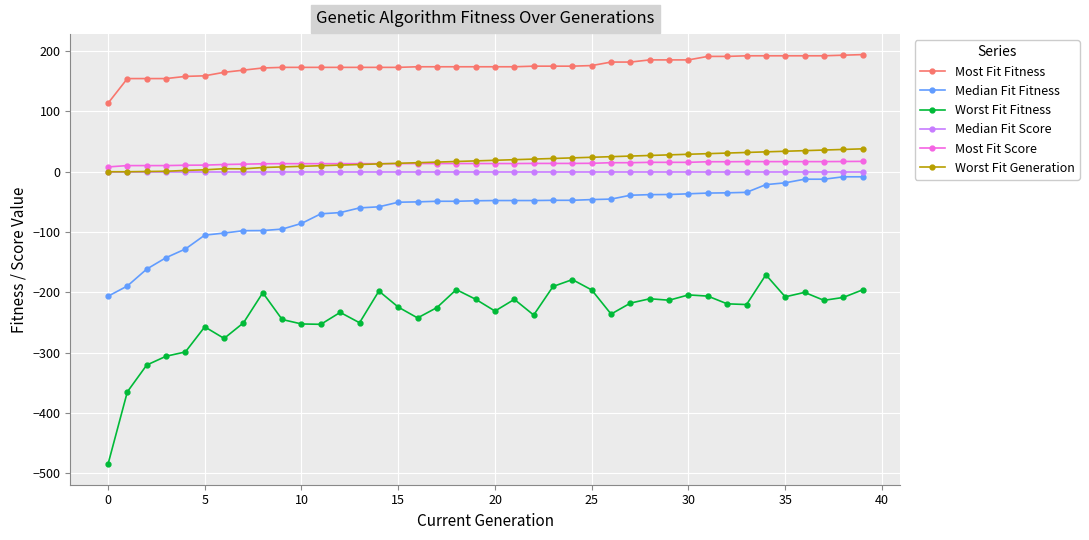

What is the value of the Worst Fit Fitness point at the 35th from the left?

-171.0